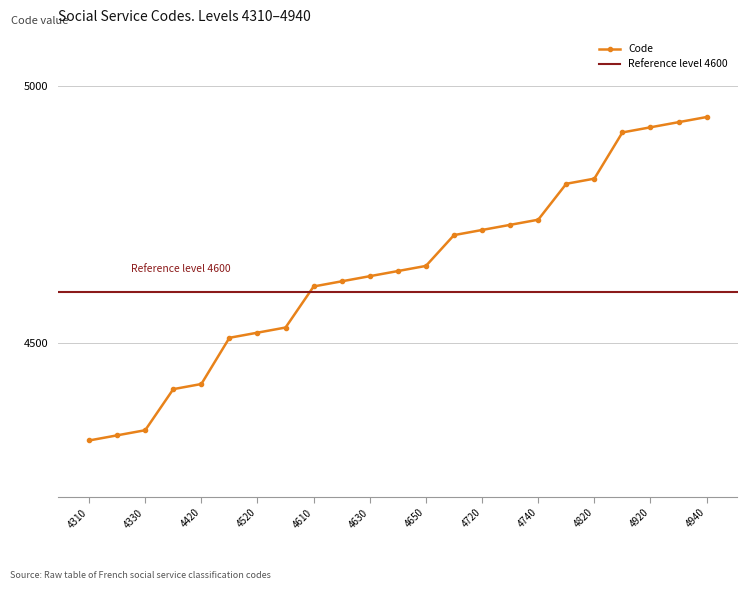

What is the change in value from 4310 to 4940?

+630